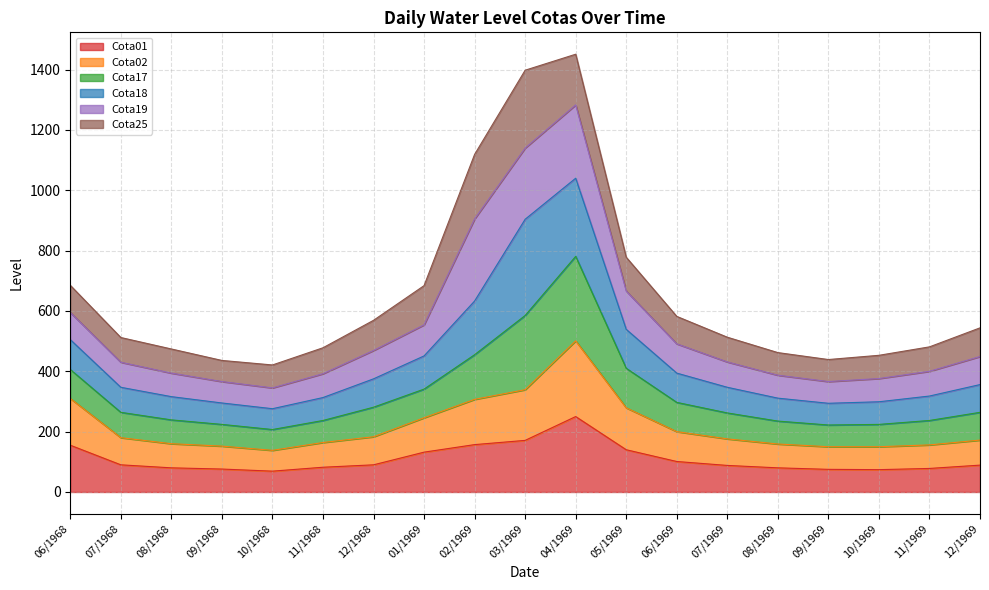

Which category has the lowest value in the Cota17 series?

10/1968